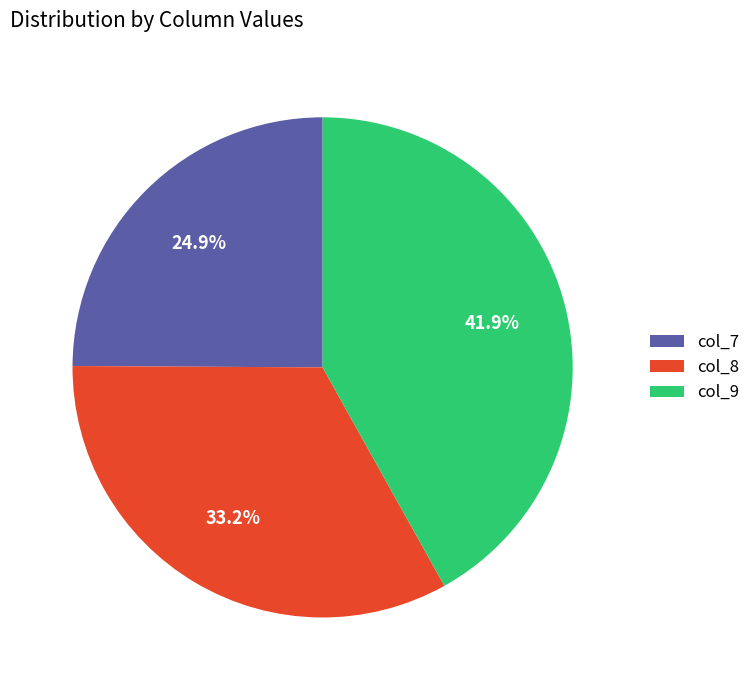

Count the number of slices in the pie.

3